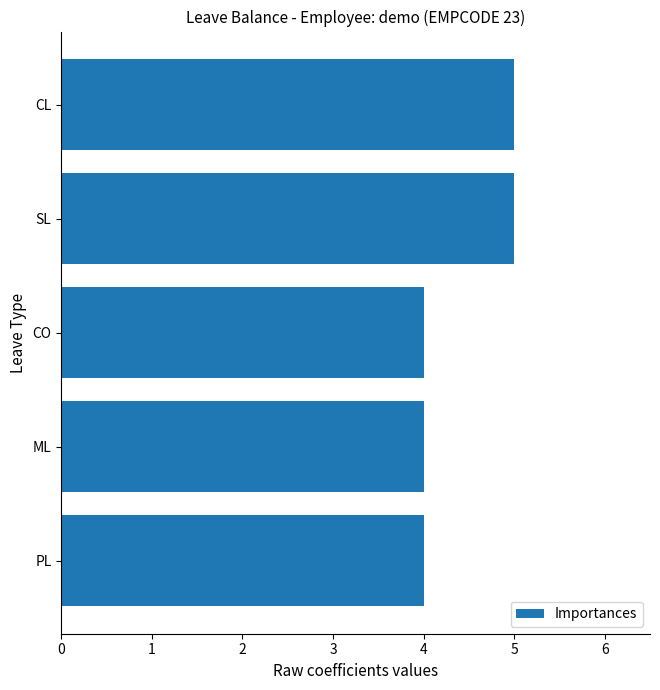

What is the average value?

4